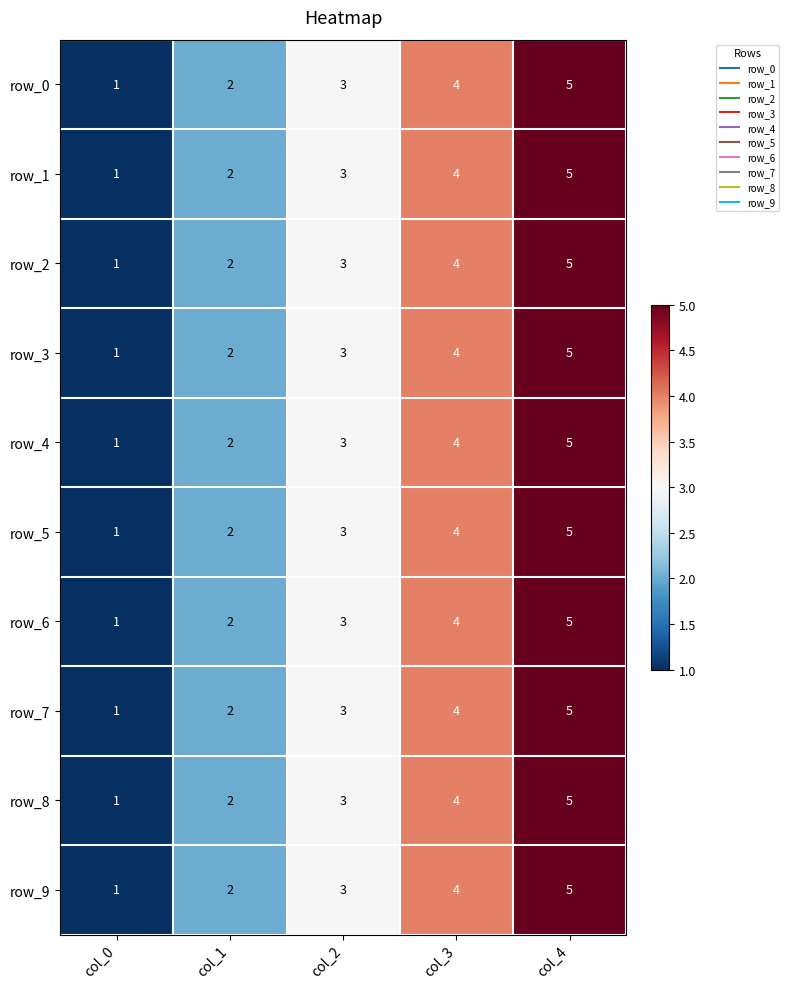

Reading right to left, extract all data points from this chart.

row_0: col_4=5	col_3=4	col_2=3	col_1=2	col_0=1
row_1: col_4=5	col_3=4	col_2=3	col_1=2	col_0=1
row_2: col_4=5	col_3=4	col_2=3	col_1=2	col_0=1
row_3: col_4=5	col_3=4	col_2=3	col_1=2	col_0=1
row_4: col_4=5	col_3=4	col_2=3	col_1=2	col_0=1
row_5: col_4=5	col_3=4	col_2=3	col_1=2	col_0=1
row_6: col_4=5	col_3=4	col_2=3	col_1=2	col_0=1
row_7: col_4=5	col_3=4	col_2=3	col_1=2	col_0=1
row_8: col_4=5	col_3=4	col_2=3	col_1=2	col_0=1
row_9: col_4=5	col_3=4	col_2=3	col_1=2	col_0=1